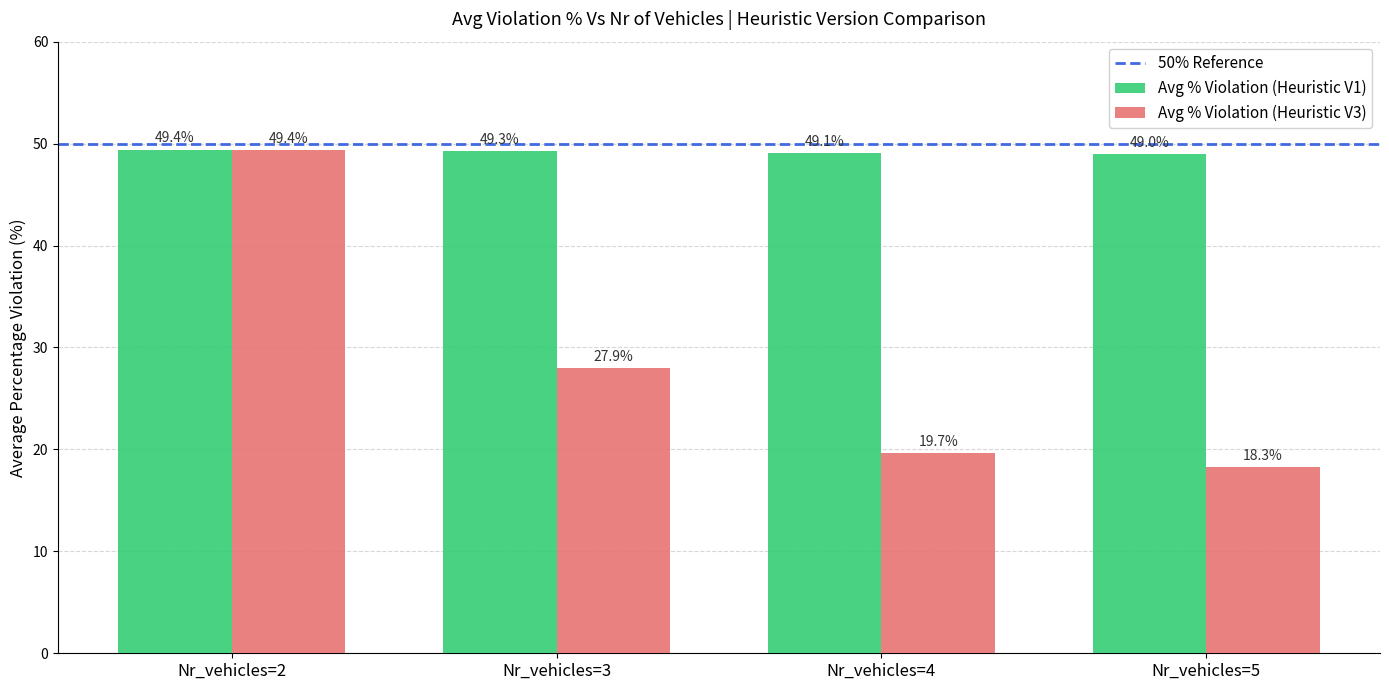

What is the maximum value shown in the chart?

49.4